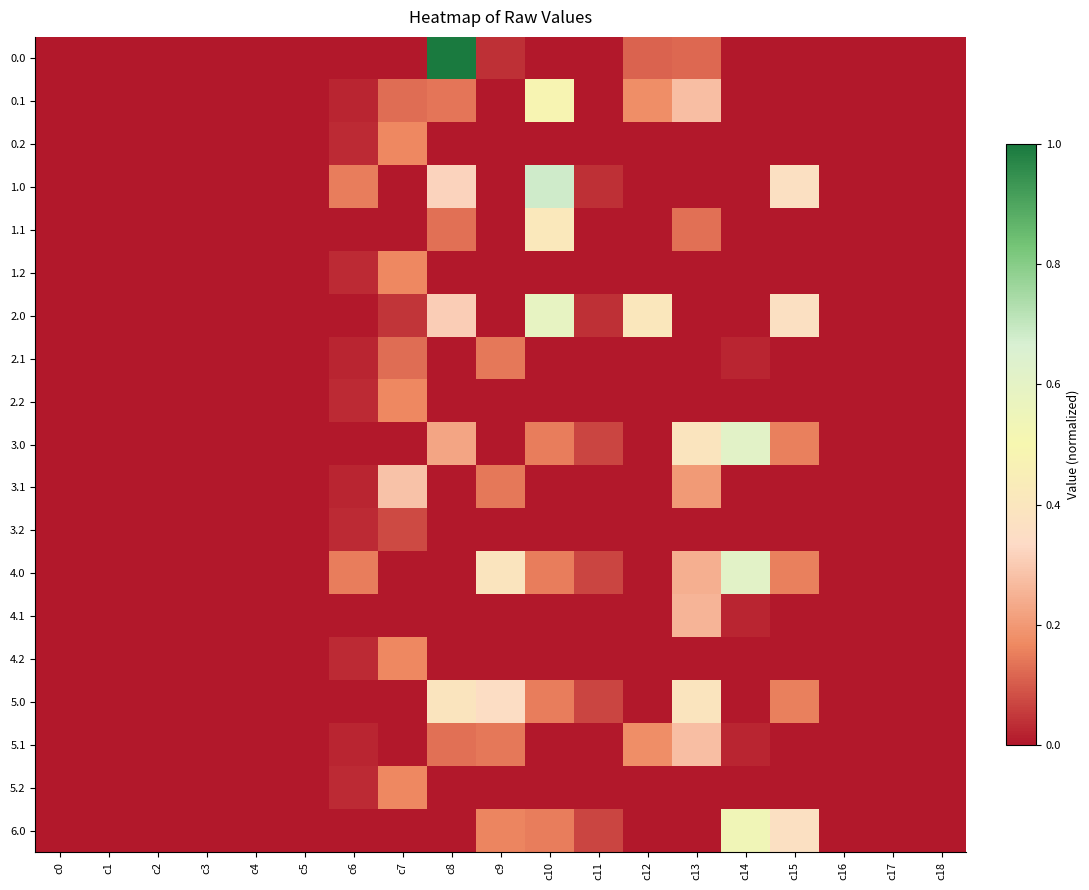

Reading right to left, transcribe all the data shown in this chart.

0.0: c18=0.0	c17=0.0	c16=0.0	c15=0.0	c14=0.0	c13=0.1	c12=0.1	c11=0.0	c10=0.0	c9=0.0	c8=1.0	c7=0.0	c6=0.0	c5=0.0	c4=0.0	c3=0.0	c2=0.0	c1=0.0	c0=0.0
0.1: c18=0.0	c17=0.0	c16=0.0	c15=0.0	c14=0.0	c13=0.3	c12=0.2	c11=0.0	c10=0.5	c9=0.0	c8=0.1	c7=0.1	c6=0.0	c5=0.0	c4=0.0	c3=0.0	c2=0.0	c1=0.0	c0=0.0
0.2: c18=0.0	c17=0.0	c16=0.0	c15=0.0	c14=0.0	c13=0.0	c12=0.0	c11=0.0	c10=0.0	c9=0.0	c8=0.0	c7=0.2	c6=0.0	c5=0.0	c4=0.0	c3=0.0	c2=0.0	c1=0.0	c0=0.0
1.0: c18=0.0	c17=0.0	c16=0.0	c15=0.4	c14=0.0	c13=0.0	c12=0.0	c11=0.0	c10=0.7	c9=0.0	c8=0.3	c7=0.0	c6=0.2	c5=0.0	c4=0.0	c3=0.0	c2=0.0	c1=0.0	c0=0.0
1.1: c18=0.0	c17=0.0	c16=0.0	c15=0.0	c14=0.0	c13=0.1	c12=0.0	c11=0.0	c10=0.4	c9=0.0	c8=0.1	c7=0.0	c6=0.0	c5=0.0	c4=0.0	c3=0.0	c2=0.0	c1=0.0	c0=0.0
1.2: c18=0.0	c17=0.0	c16=0.0	c15=0.0	c14=0.0	c13=0.0	c12=0.0	c11=0.0	c10=0.0	c9=0.0	c8=0.0	c7=0.2	c6=0.0	c5=0.0	c4=0.0	c3=0.0	c2=0.0	c1=0.0	c0=0.0
2.0: c18=0.0	c17=0.0	c16=0.0	c15=0.4	c14=0.0	c13=0.0	c12=0.4	c11=0.0	c10=0.6	c9=0.0	c8=0.3	c7=0.0	c6=0.0	c5=0.0	c4=0.0	c3=0.0	c2=0.0	c1=0.0	c0=0.0
2.1: c18=0.0	c17=0.0	c16=0.0	c15=0.0	c14=0.0	c13=0.0	c12=0.0	c11=0.0	c10=0.0	c9=0.1	c8=0.0	c7=0.1	c6=0.0	c5=0.0	c4=0.0	c3=0.0	c2=0.0	c1=0.0	c0=0.0
2.2: c18=0.0	c17=0.0	c16=0.0	c15=0.0	c14=0.0	c13=0.0	c12=0.0	c11=0.0	c10=0.0	c9=0.0	c8=0.0	c7=0.2	c6=0.0	c5=0.0	c4=0.0	c3=0.0	c2=0.0	c1=0.0	c0=0.0
3.0: c18=0.0	c17=0.0	c16=0.0	c15=0.2	c14=0.6	c13=0.4	c12=0.0	c11=0.1	c10=0.2	c9=0.0	c8=0.2	c7=0.0	c6=0.0	c5=0.0	c4=0.0	c3=0.0	c2=0.0	c1=0.0	c0=0.0
3.1: c18=0.0	c17=0.0	c16=0.0	c15=0.0	c14=0.0	c13=0.2	c12=0.0	c11=0.0	c10=0.0	c9=0.1	c8=0.0	c7=0.3	c6=0.0	c5=0.0	c4=0.0	c3=0.0	c2=0.0	c1=0.0	c0=0.0
3.2: c18=0.0	c17=0.0	c16=0.0	c15=0.0	c14=0.0	c13=0.0	c12=0.0	c11=0.0	c10=0.0	c9=0.0	c8=0.0	c7=0.1	c6=0.0	c5=0.0	c4=0.0	c3=0.0	c2=0.0	c1=0.0	c0=0.0
4.0: c18=0.0	c17=0.0	c16=0.0	c15=0.2	c14=0.6	c13=0.2	c12=0.0	c11=0.1	c10=0.2	c9=0.4	c8=0.0	c7=0.0	c6=0.2	c5=0.0	c4=0.0	c3=0.0	c2=0.0	c1=0.0	c0=0.0
4.1: c18=0.0	c17=0.0	c16=0.0	c15=0.0	c14=0.0	c13=0.3	c12=0.0	c11=0.0	c10=0.0	c9=0.0	c8=0.0	c7=0.0	c6=0.0	c5=0.0	c4=0.0	c3=0.0	c2=0.0	c1=0.0	c0=0.0
4.2: c18=0.0	c17=0.0	c16=0.0	c15=0.0	c14=0.0	c13=0.0	c12=0.0	c11=0.0	c10=0.0	c9=0.0	c8=0.0	c7=0.2	c6=0.0	c5=0.0	c4=0.0	c3=0.0	c2=0.0	c1=0.0	c0=0.0
5.0: c18=0.0	c17=0.0	c16=0.0	c15=0.2	c14=0.0	c13=0.4	c12=0.0	c11=0.1	c10=0.2	c9=0.3	c8=0.4	c7=0.0	c6=0.0	c5=0.0	c4=0.0	c3=0.0	c2=0.0	c1=0.0	c0=0.0
5.1: c18=0.0	c17=0.0	c16=0.0	c15=0.0	c14=0.0	c13=0.3	c12=0.2	c11=0.0	c10=0.0	c9=0.1	c8=0.1	c7=0.0	c6=0.0	c5=0.0	c4=0.0	c3=0.0	c2=0.0	c1=0.0	c0=0.0
5.2: c18=0.0	c17=0.0	c16=0.0	c15=0.0	c14=0.0	c13=0.0	c12=0.0	c11=0.0	c10=0.0	c9=0.0	c8=0.0	c7=0.2	c6=0.0	c5=0.0	c4=0.0	c3=0.0	c2=0.0	c1=0.0	c0=0.0
6.0: c18=0.0	c17=0.0	c16=0.0	c15=0.4	c14=0.5	c13=0.0	c12=0.0	c11=0.1	c10=0.2	c9=0.2	c8=0.0	c7=0.0	c6=0.0	c5=0.0	c4=0.0	c3=0.0	c2=0.0	c1=0.0	c0=0.0